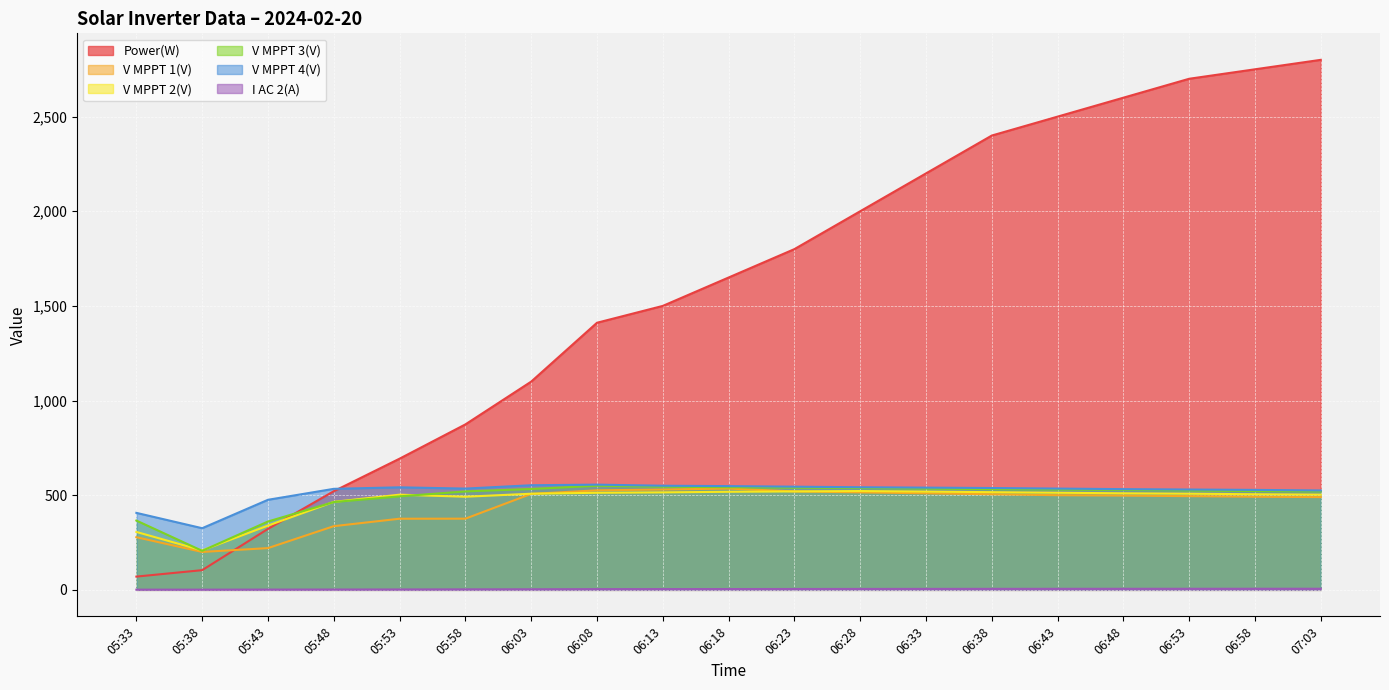

Between 05:33 and 07:03, which series saw the biggest shift?

Power(W)